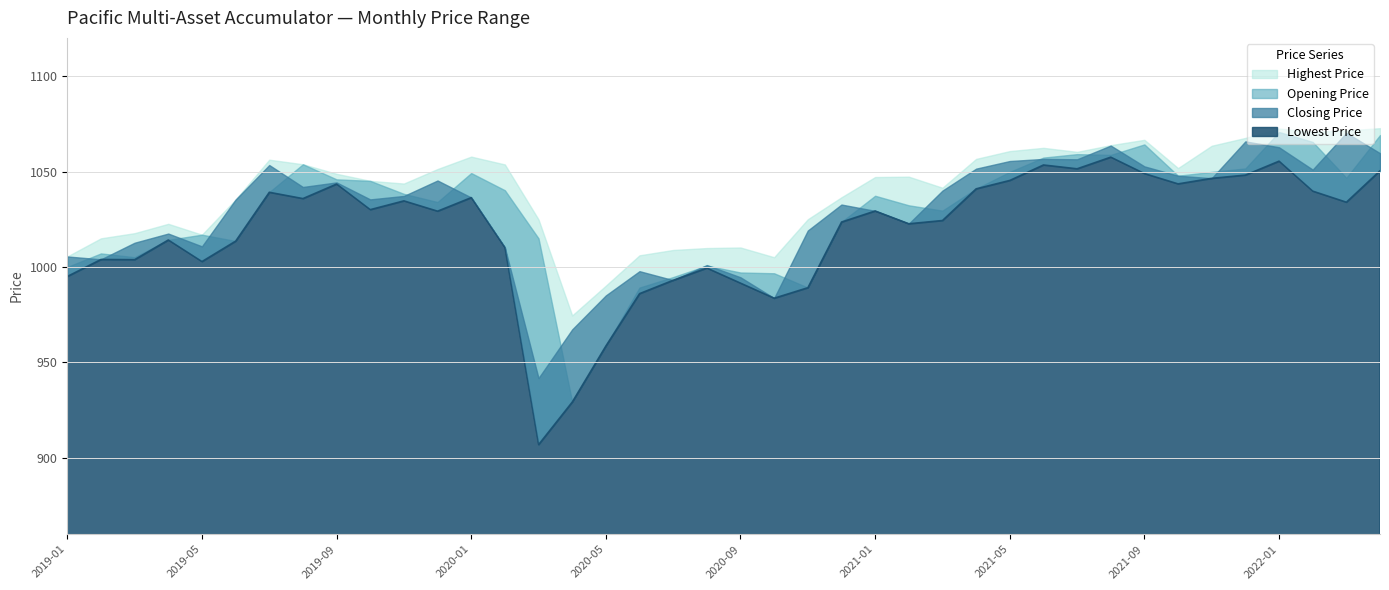

Rank the series by their maximum value, from highest to lowest.

Highest Price, Opening Price, Closing Price, Lowest Price